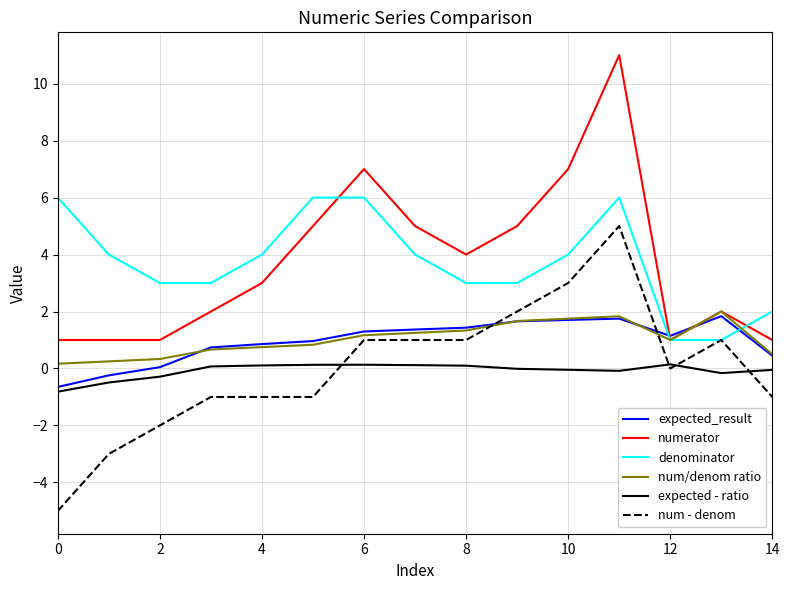

What is the smallest value displayed?

-5.0